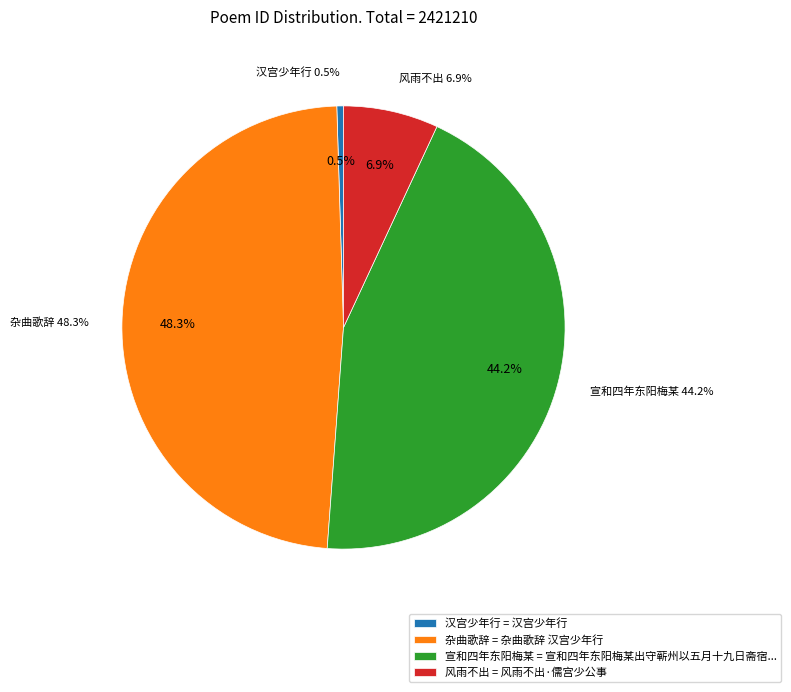

To the nearest percent, what portion does 杂曲歌辞 汉宫少年行 represent?

48%